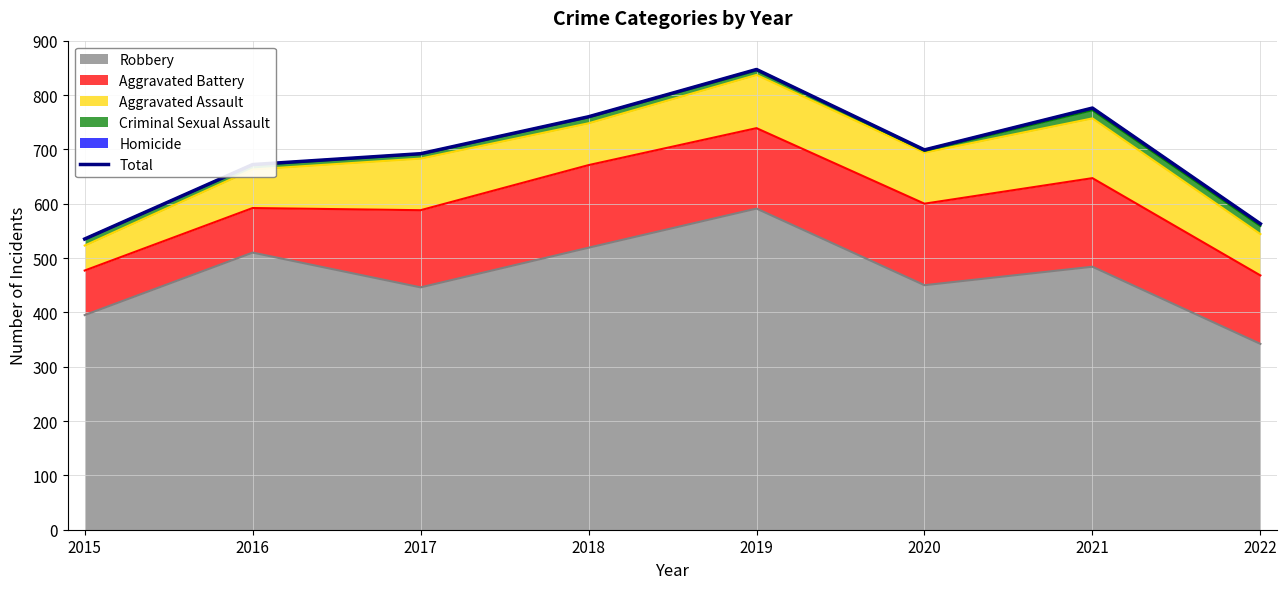

Reading left to right, extract all data points from this chart.

2015=535	2016=672	2017=692	2018=760	2019=847	2020=699	2021=776	2022=563